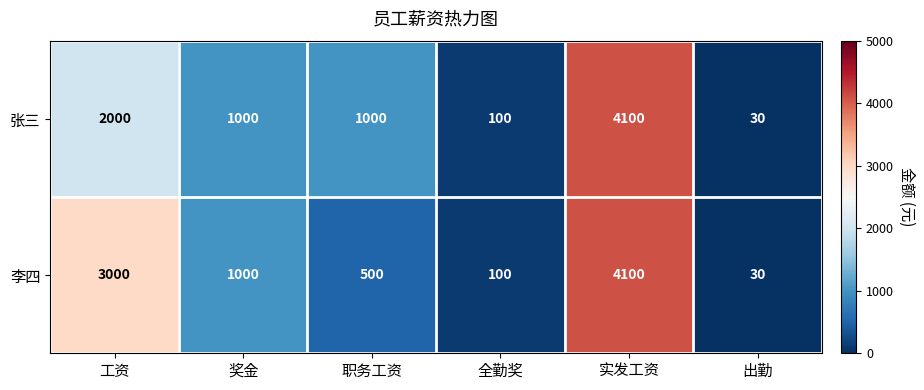

Count the number of categories in the chart.

6